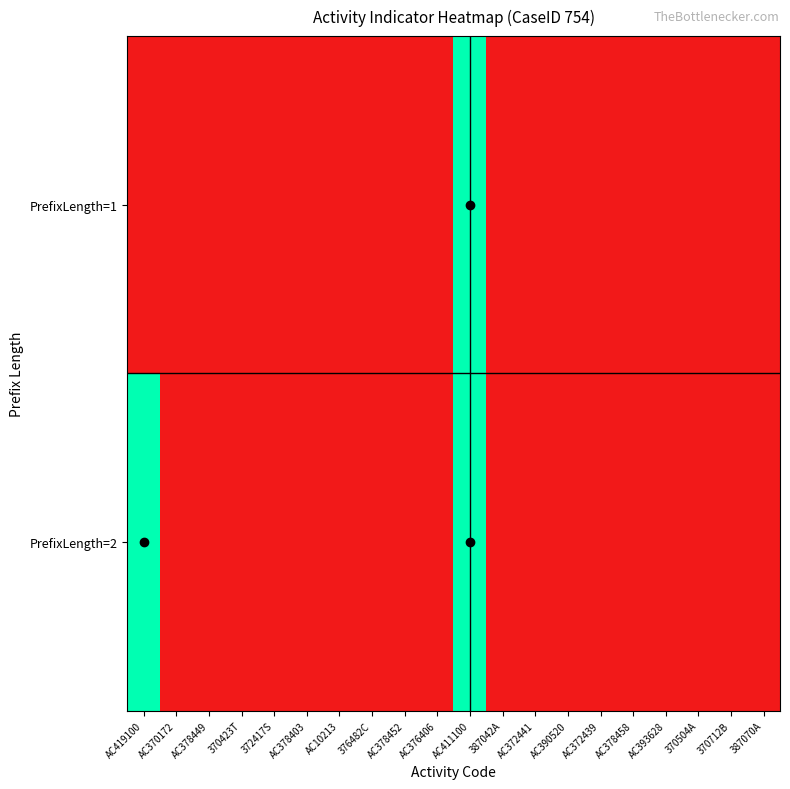

Reading left to right, what are all the values shown in this chart?

PrefixLength=1: AC419100=0	AC370172=0	AC378449=0	370423T=0	372417S=0	AC378403=0	AC10213=0	376482C=0	AC378452=0	AC376406=0	AC411100=1	387042A=0	AC372441=0	AC390520=0	AC372439=0	AC378458=0	AC393628=0	370504A=0	370712B=0	387070A=0
PrefixLength=2: AC419100=1	AC370172=0	AC378449=0	370423T=0	372417S=0	AC378403=0	AC10213=0	376482C=0	AC378452=0	AC376406=0	AC411100=1	387042A=0	AC372441=0	AC390520=0	AC372439=0	AC378458=0	AC393628=0	370504A=0	370712B=0	387070A=0